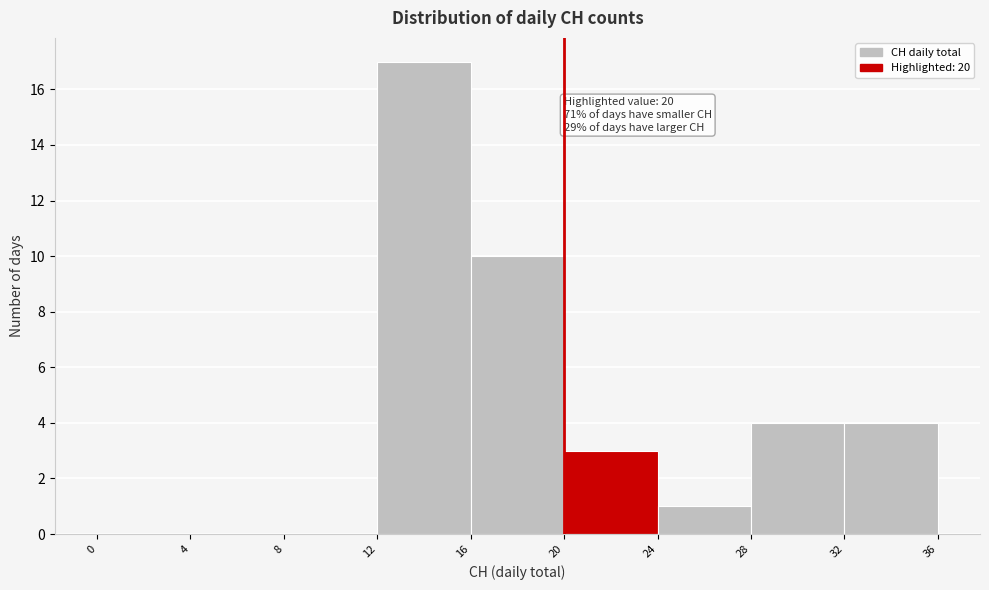

Over which range of the x-axis is the bar tallest?

12 to 16